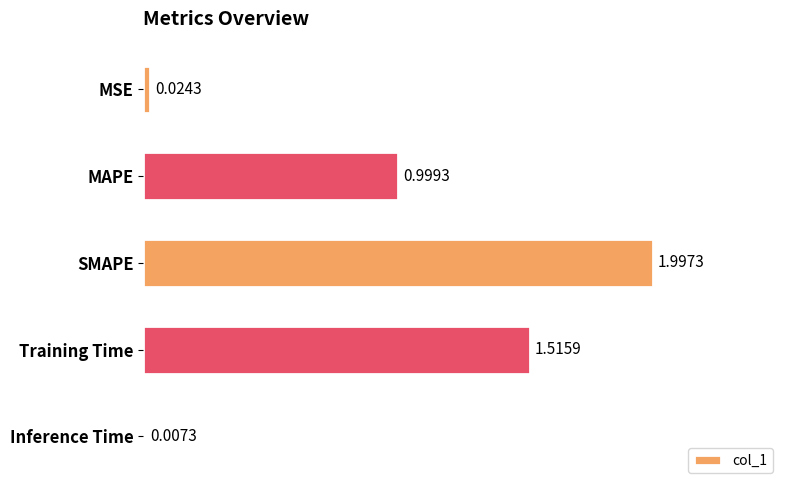

What is the sum of the values at MAPE and Training Time?

2.5